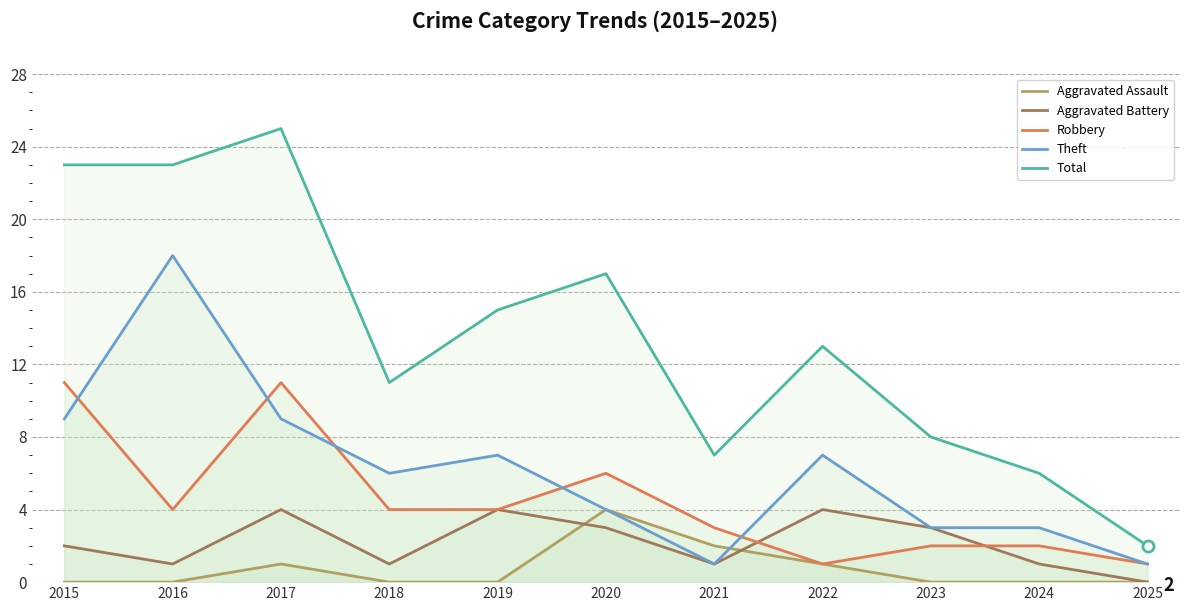

At how many categories does at least one series exceed 2?

10